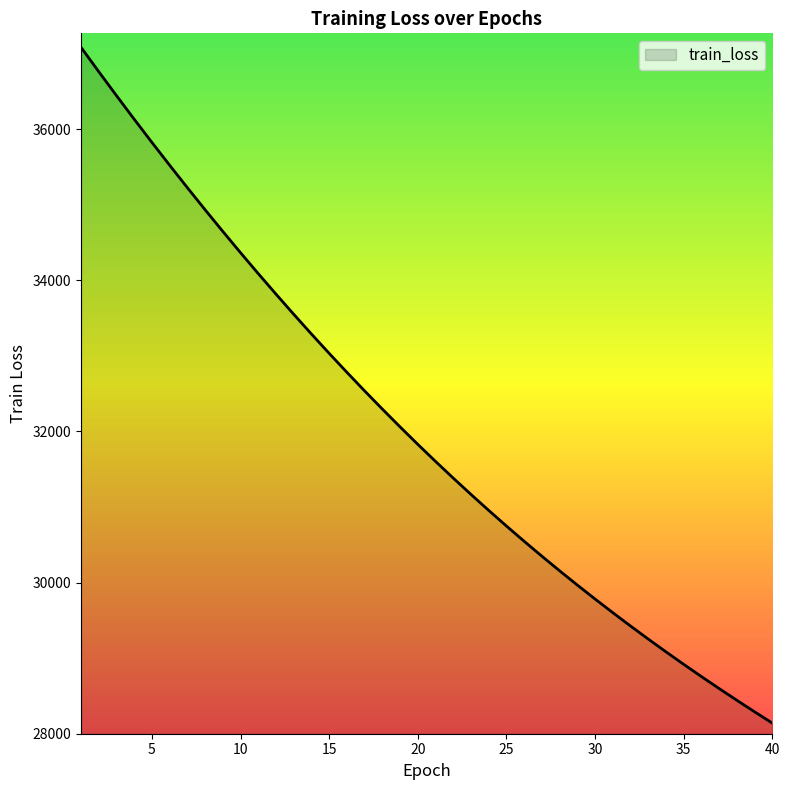

What is the difference between the maximum and minimum values?

8946.6